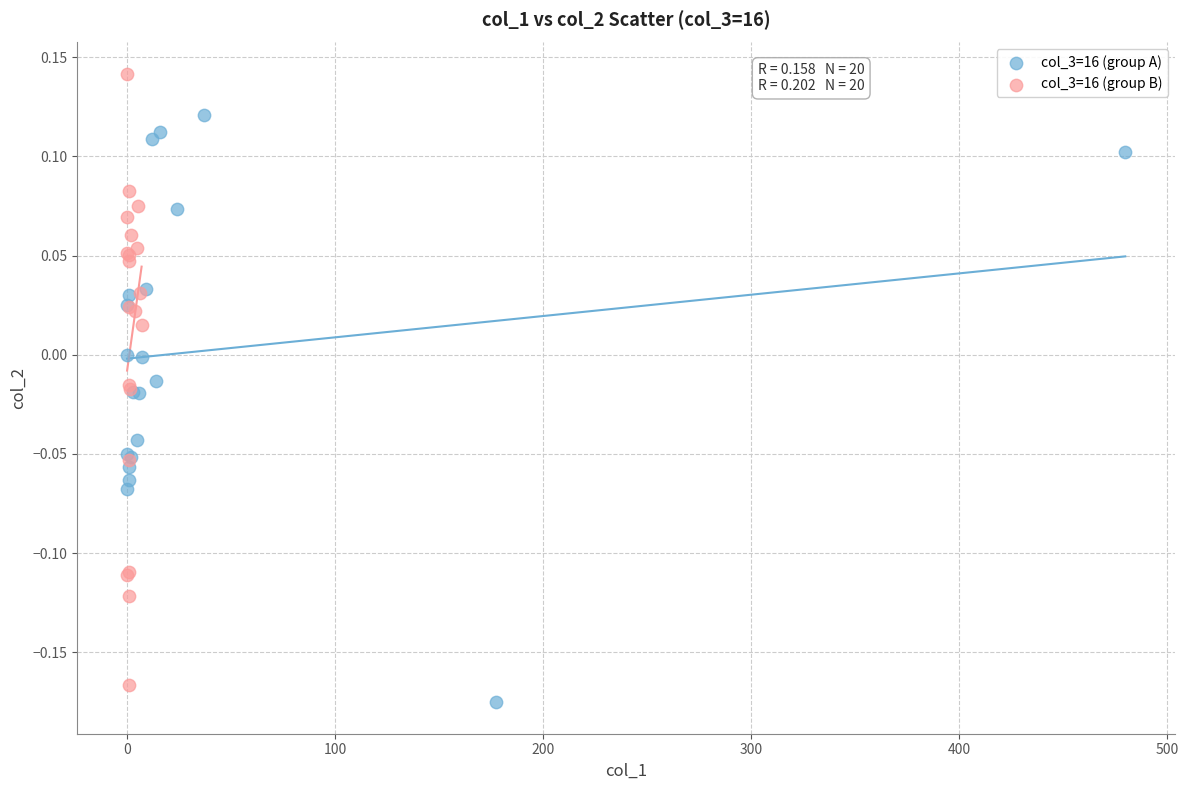

Which series contains the highest Y value?

col_3=16 (group B)